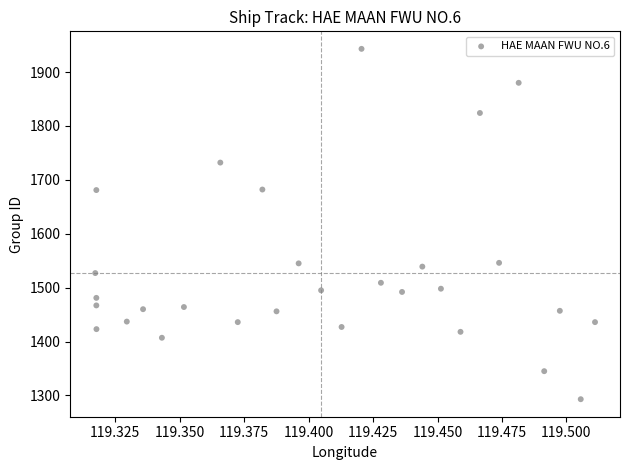

What is the range of Y values (max minus min)?

650